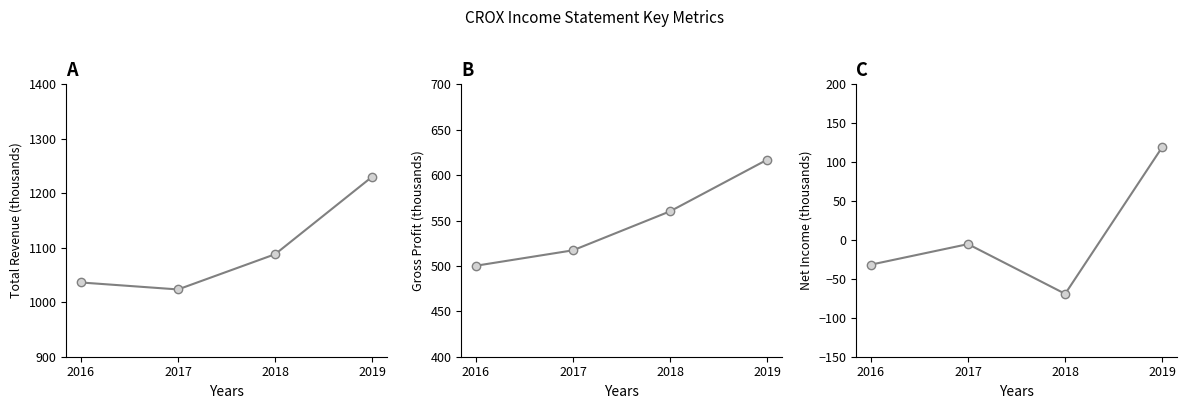

What are all the series names shown in the legend?

Total Revenue, Gross Profit, Net Income